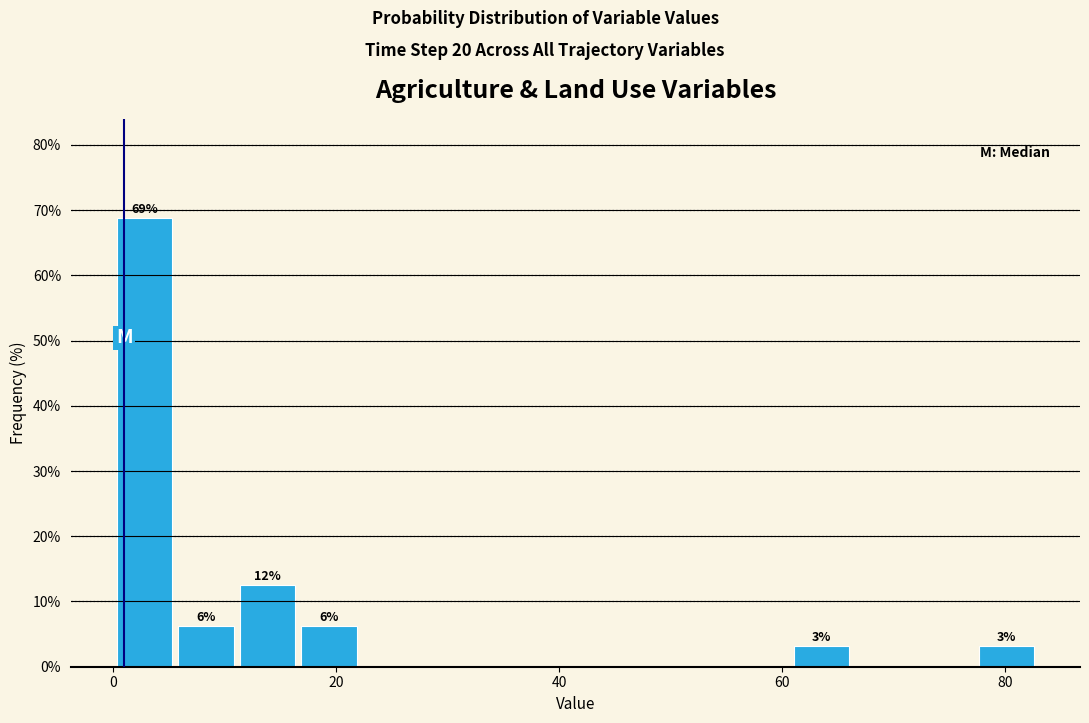

Read against the x-axis, roughly where is the centre of the tallest bar?

2